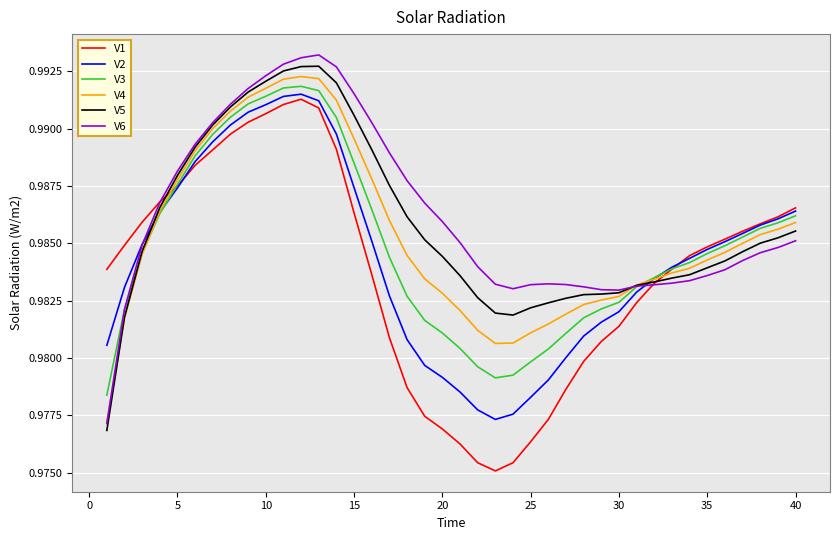

Rank the series by their average value, from highest to lowest.

V6, V5, V4, V3, V2, V1